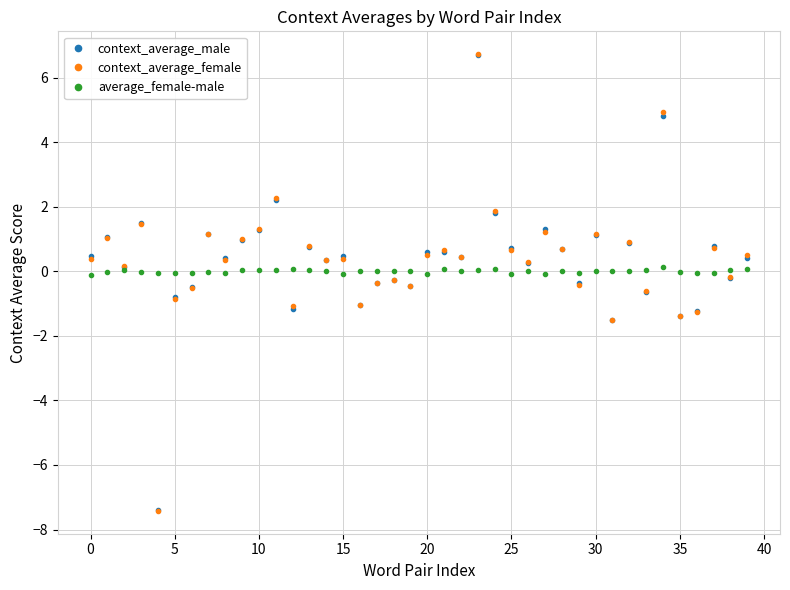

What is the minimum value for context_average_female?

-7.4